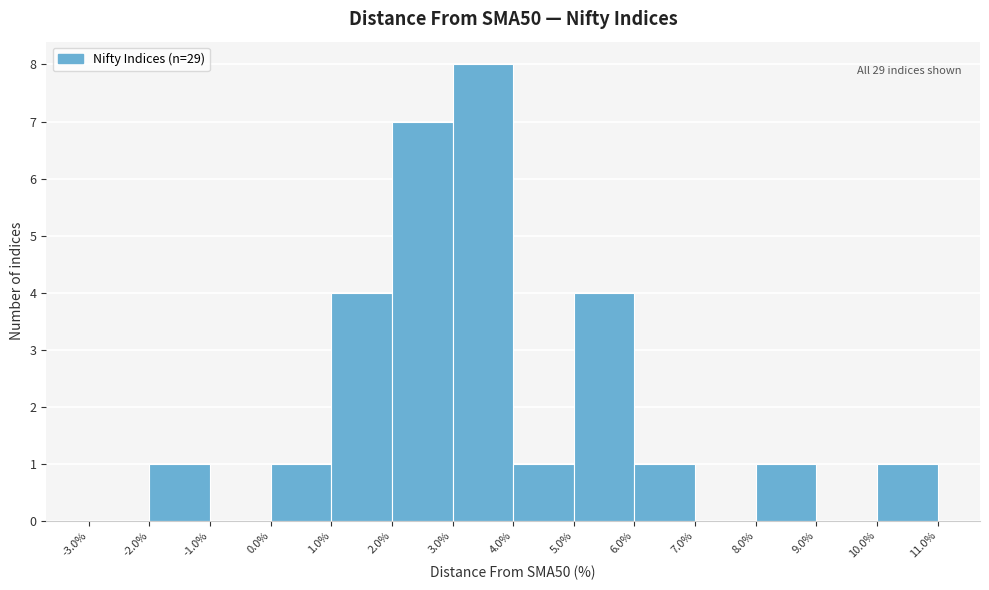

Over which range of the x-axis is the bar tallest?

3.0% to 4.0%